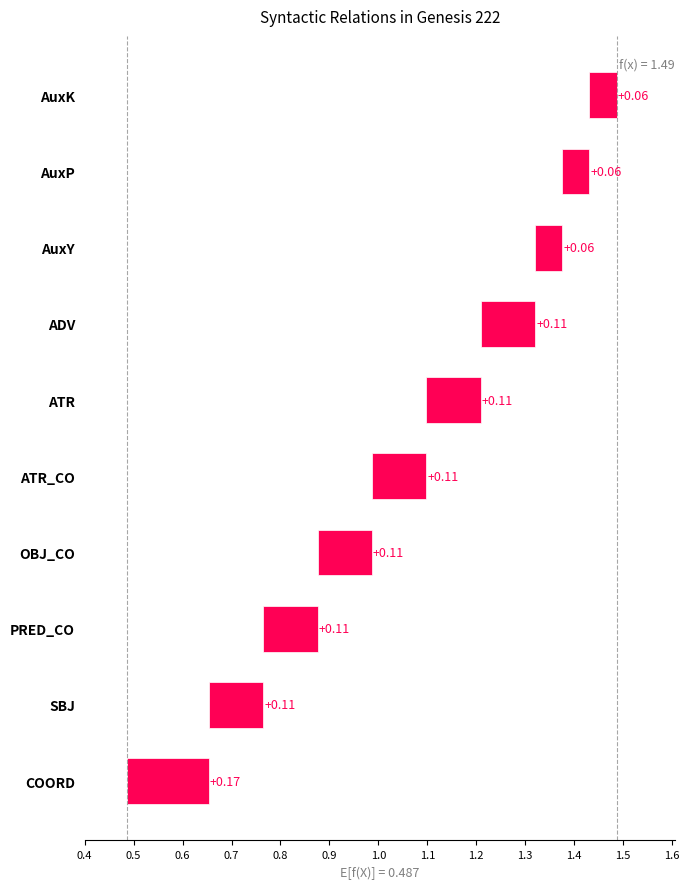

How many bars are there in total?

10